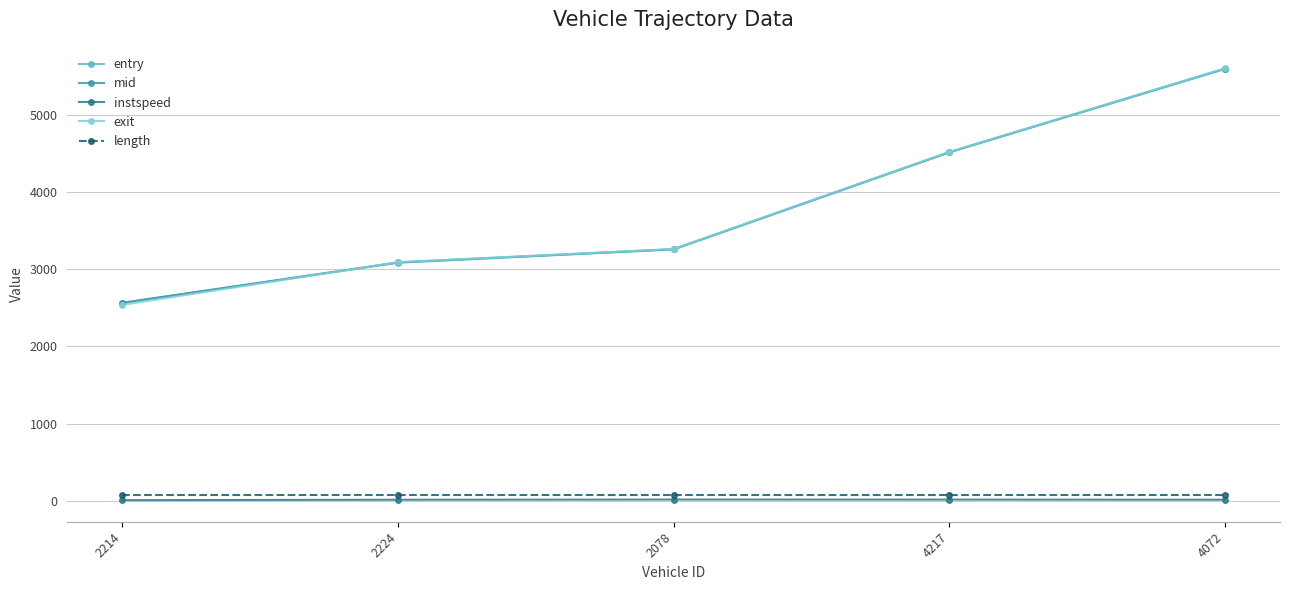

At which label does entry first exceed 3260?

2078